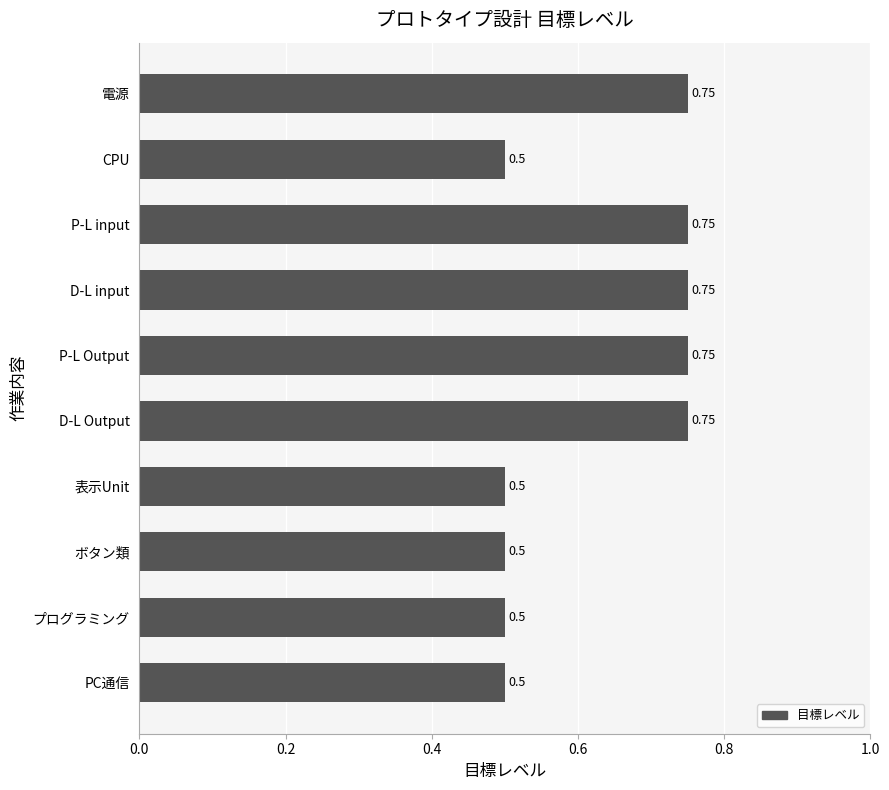

Which has a higher value, D-L Output or ボタン類?

D-L Output